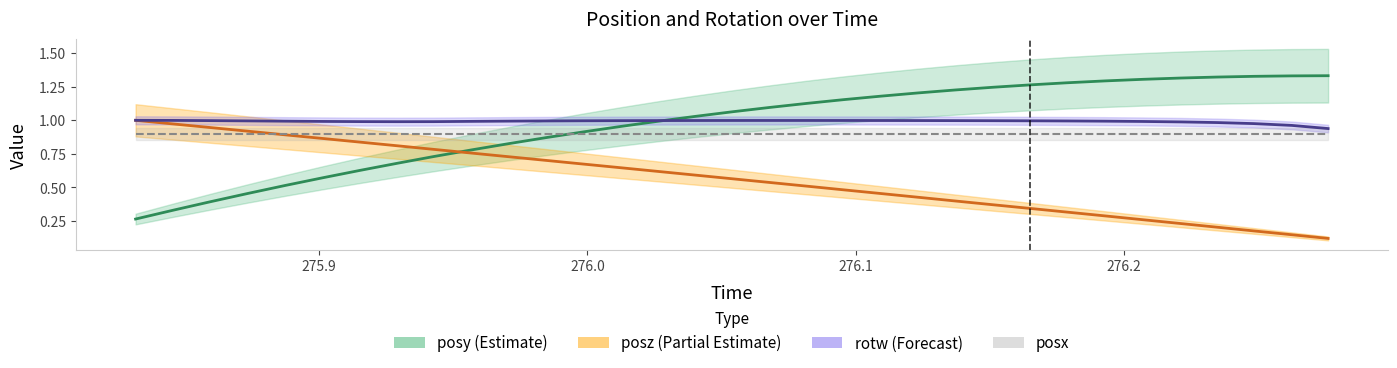

How many interior local peaks does the rotw (Forecast) series have?

1